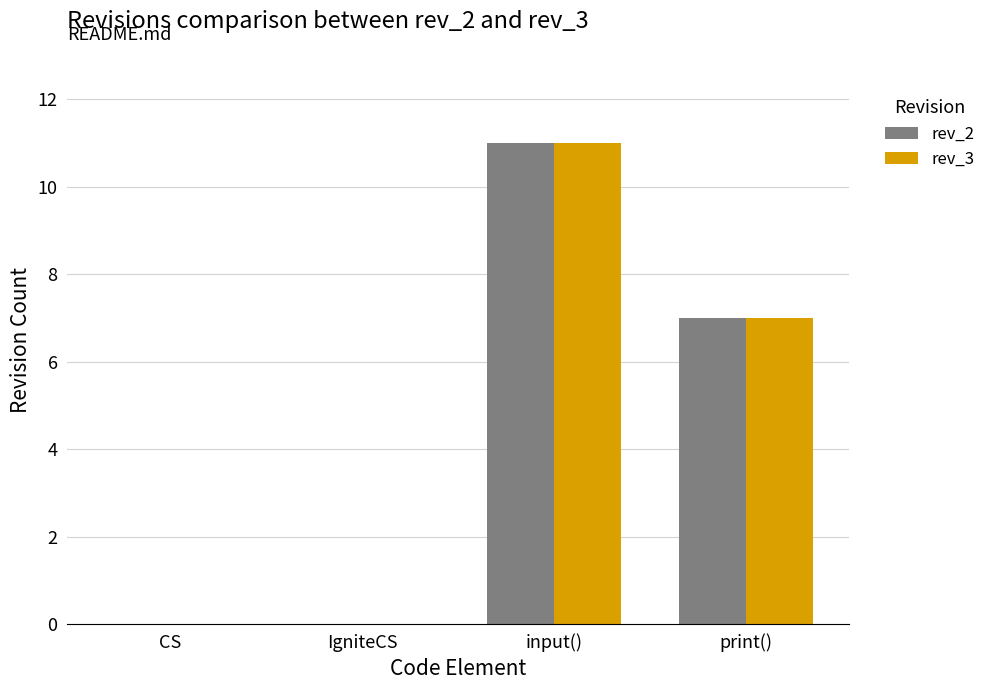

Which category has the highest value across all series?

input()